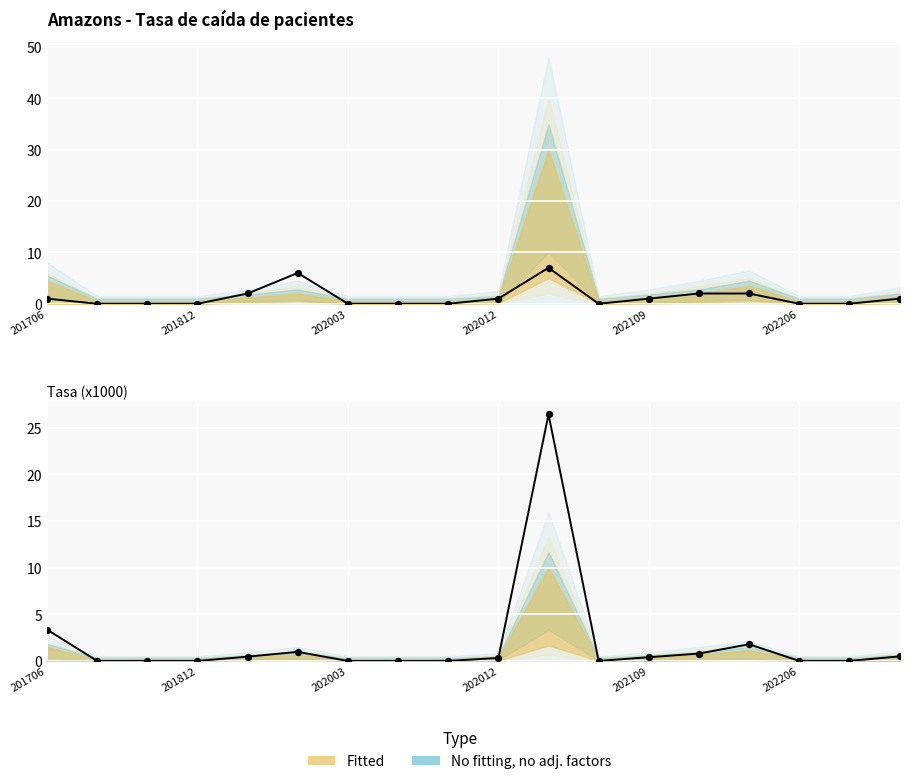

Between 202206 and 6, which is larger?

202206